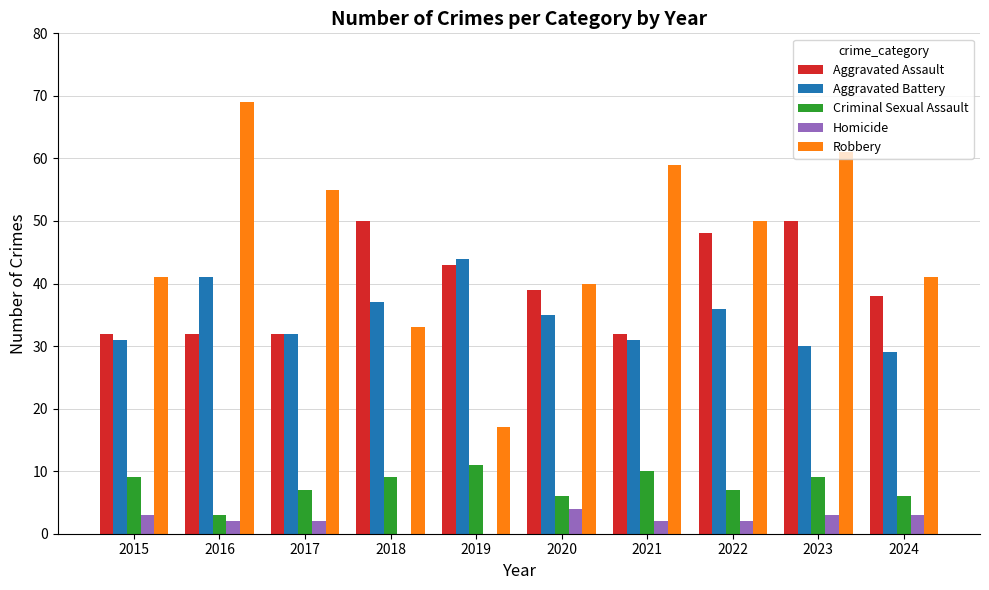

What are all the series names shown in the legend?

Aggravated Assault, Aggravated Battery, Criminal Sexual Assault, Homicide, Robbery